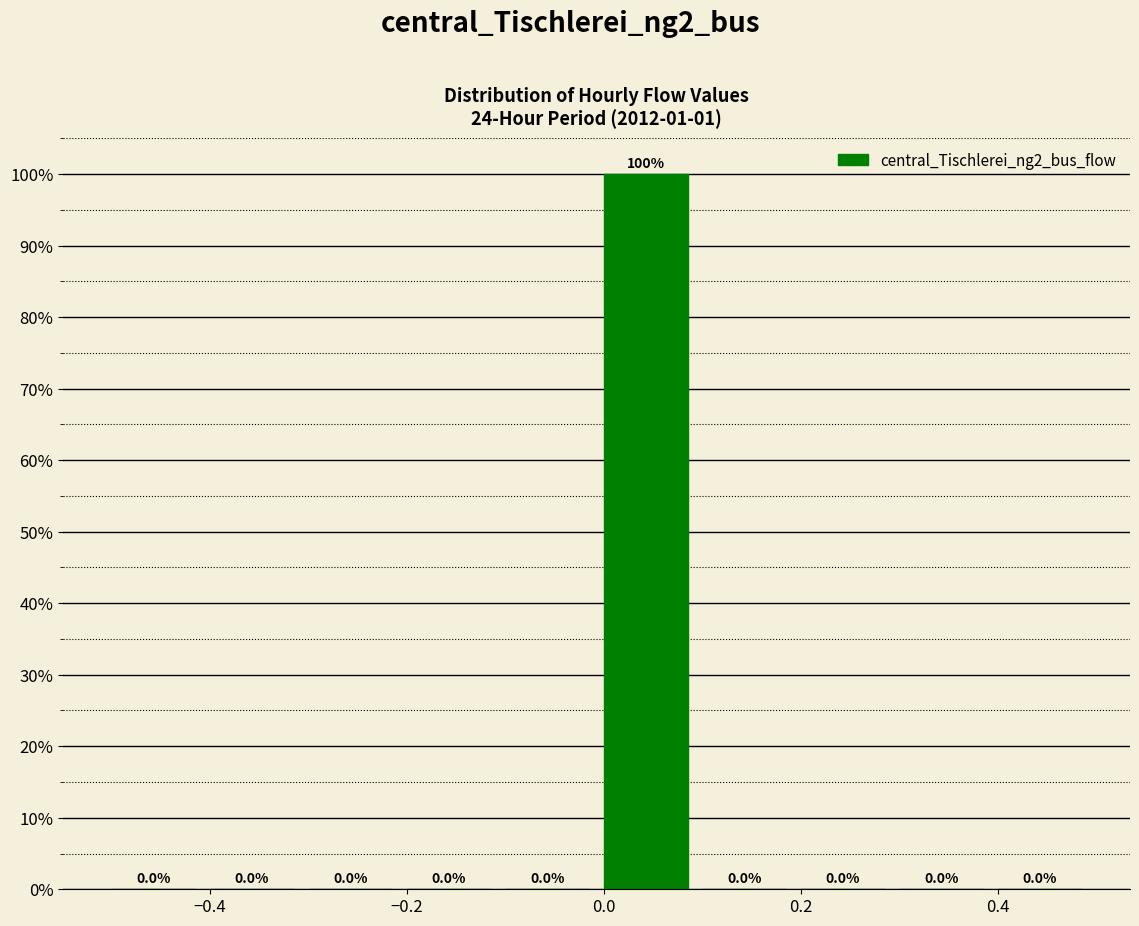

Reading left to right, transcribe this chart: for each bar, give the range it covers on the x-axis and its height.

-0.5 to -0.4: 0.0
-0.4 to -0.3: 0.0
-0.3 to -0.2: 0.0
-0.2 to -0.1: 0.0
-0.1 to 0.0: 0.0
0.0 to 0.1: 100.0
0.1 to 0.2: 0.0
0.2 to 0.3: 0.0
0.3 to 0.4: 0.0
0.4 to 0.5: 0.0